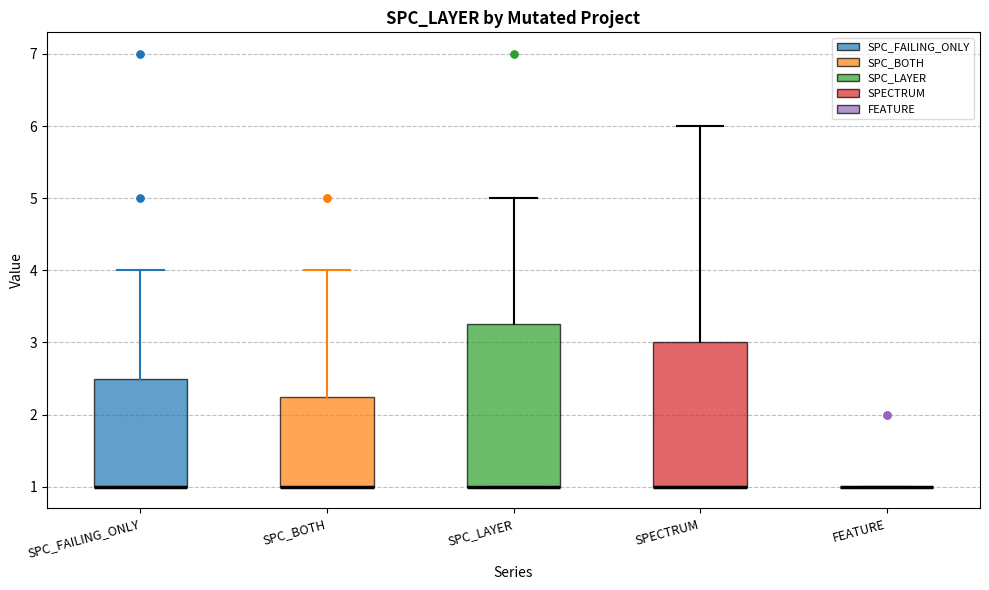

Reading left to right, transcribe this box plot: for each box, give where its median line is, the range the box spans, and where its two whiskers end, as read against the y-axis. The values are not printed on the chart, so give them approximately, as read against the axis.

SPC_FAILING_ONLY: median 1.0 (drawn on the box's lower edge), box 1.0 to 2.5, whiskers 1.0 to 4.0
SPC_BOTH: median 1.0 (drawn on the box's lower edge), box 1.0 to 2.3, whiskers 1.0 to 4.0
SPC_LAYER: median 1.0 (drawn on the box's lower edge), box 1.0 to 3.3, whiskers 1.0 to 5.0
SPECTRUM: median 1.0 (drawn on the box's lower edge), box 1.0 to 3.0, whiskers 1.0 to 6.0
FEATURE: box collapsed to a line at 1.0, whiskers 1.0 to 1.0